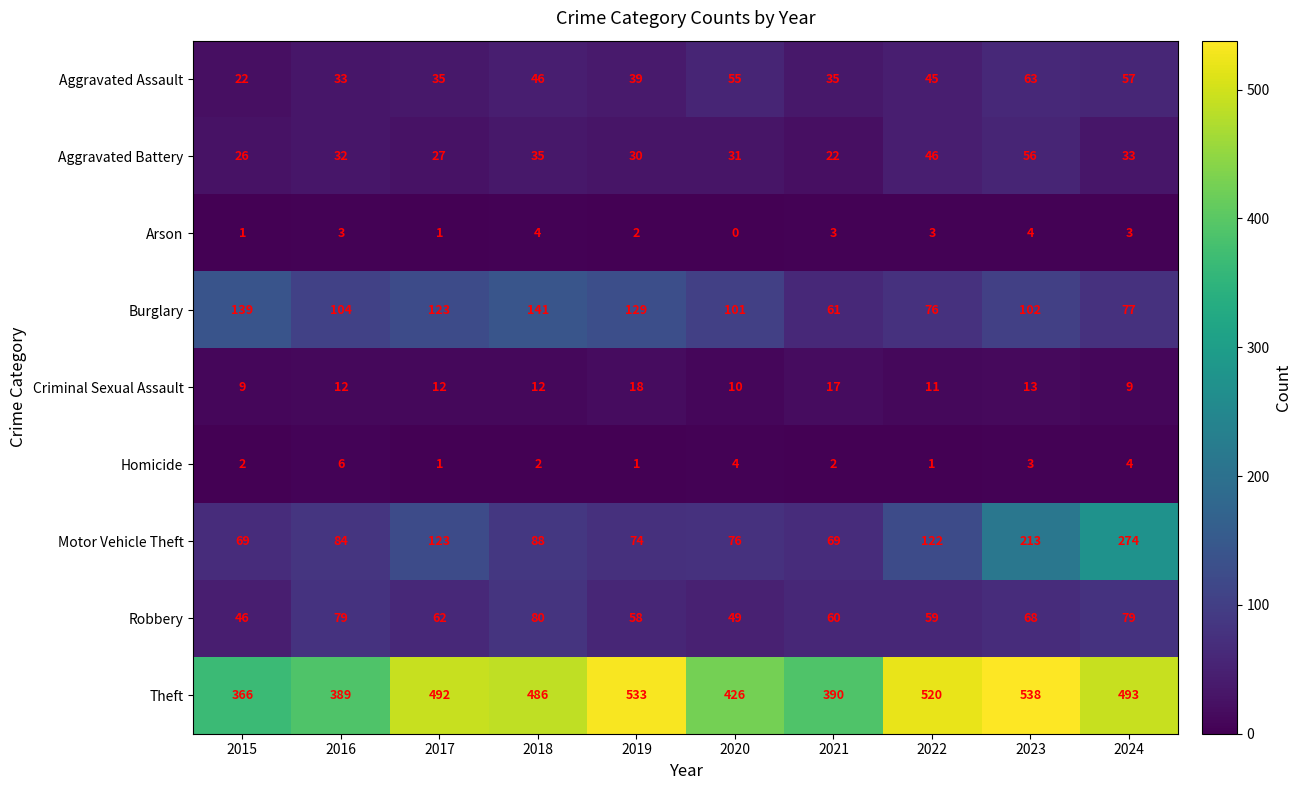

What is the sum of all Arson values?

24